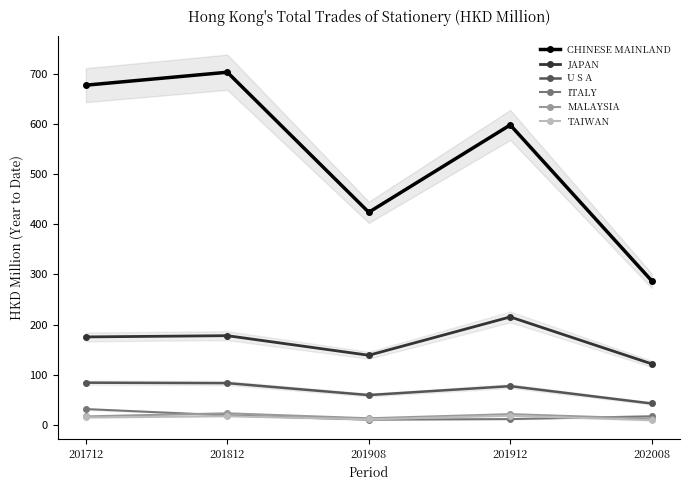

What is the difference between the highest and lowest values at 201712?

661.6